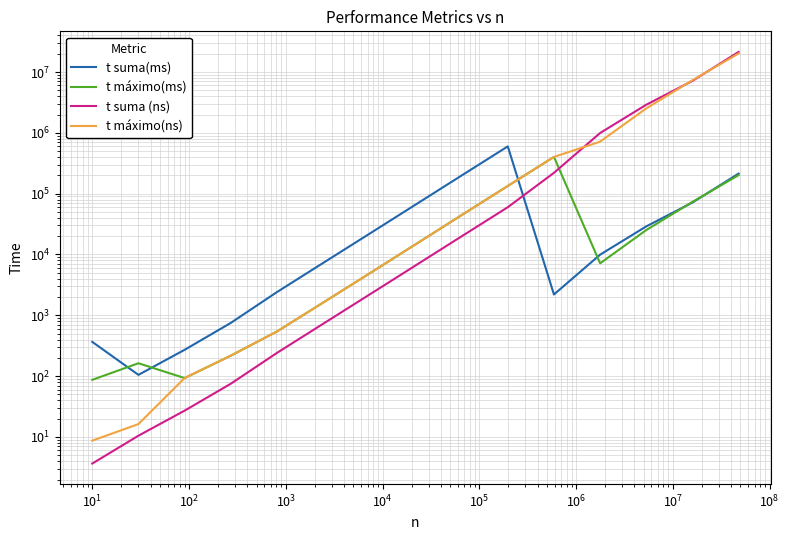

At how many categories does at least one series exceed 1477691?

3